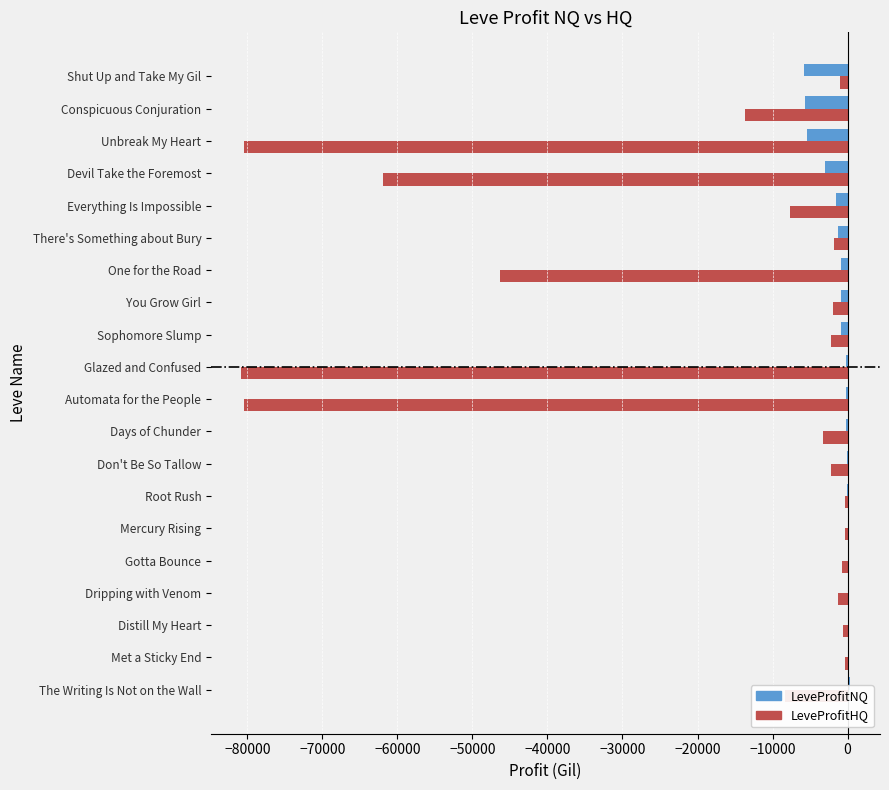

Which series has the largest total across all categories?

LeveProfitNQ